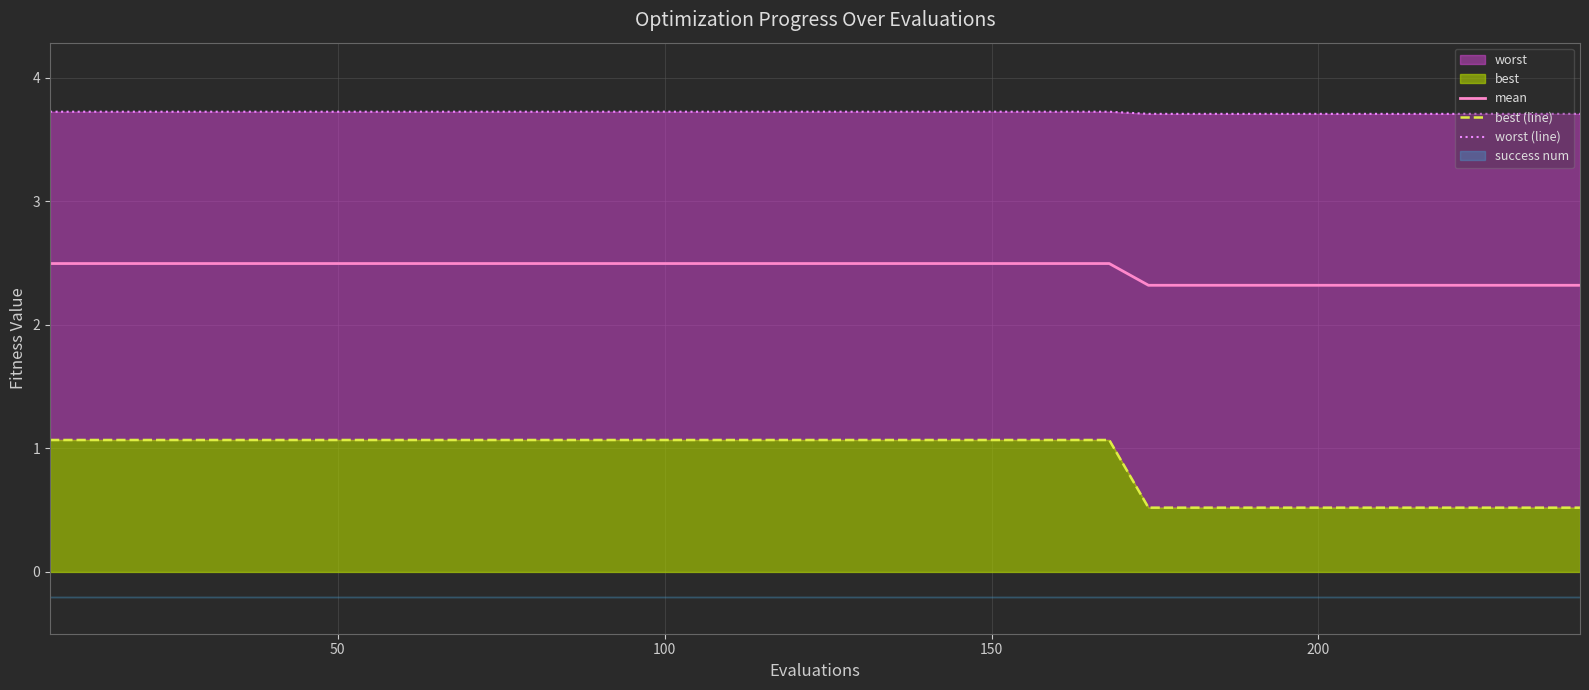

What is the difference between the second highest and minimum values in the best (line) series?

0.5